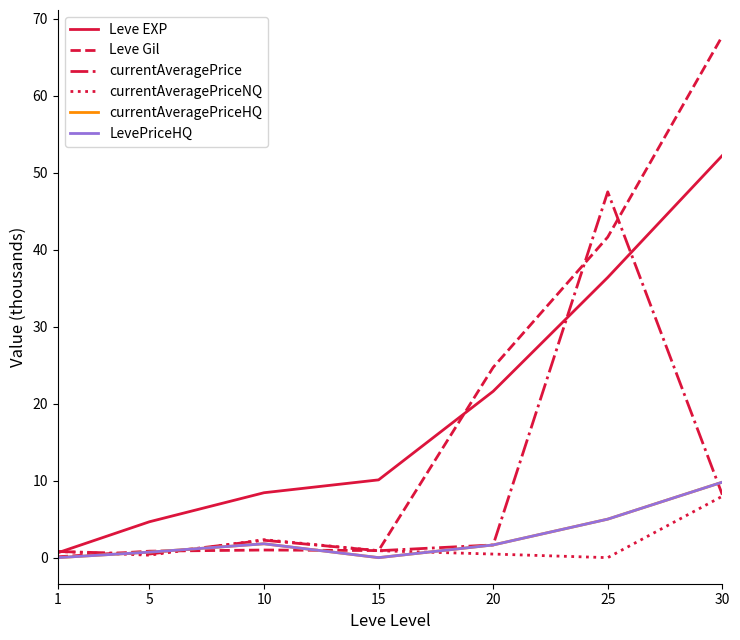

How many lines are shown in the chart?

6